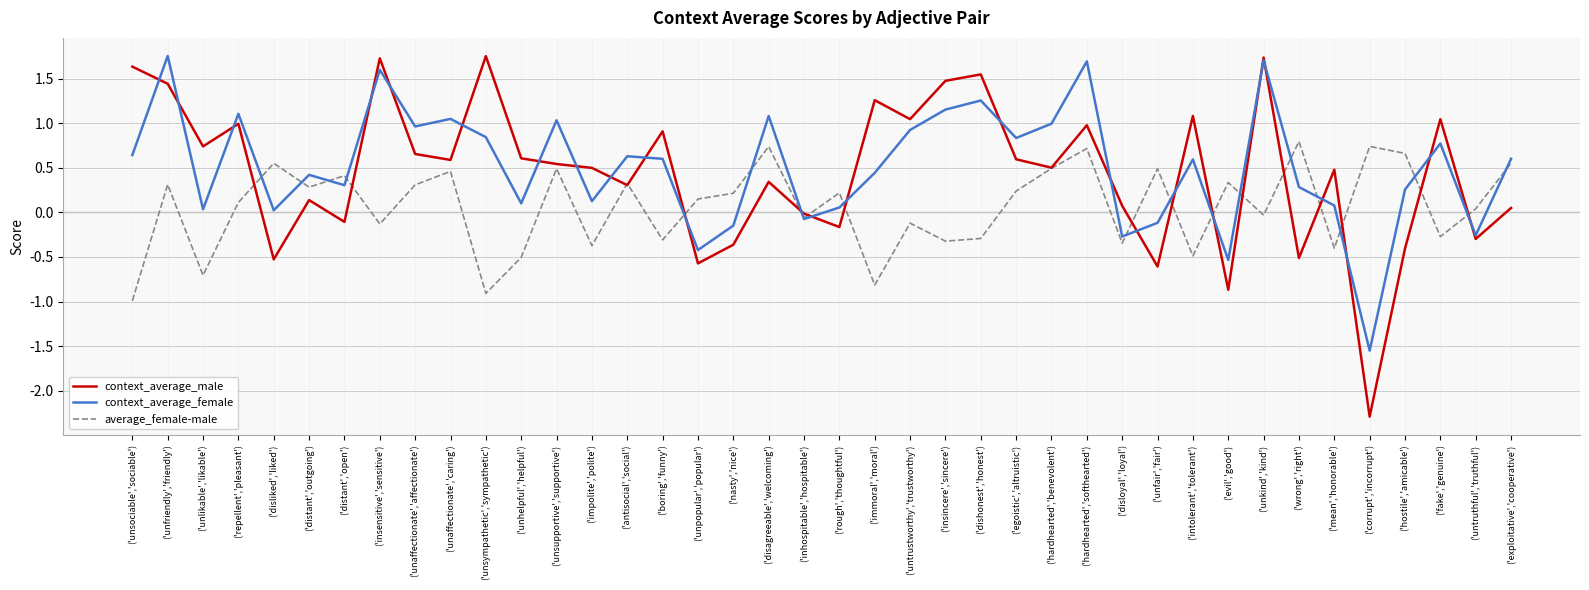

Which series has the largest total across all categories?

context_average_female